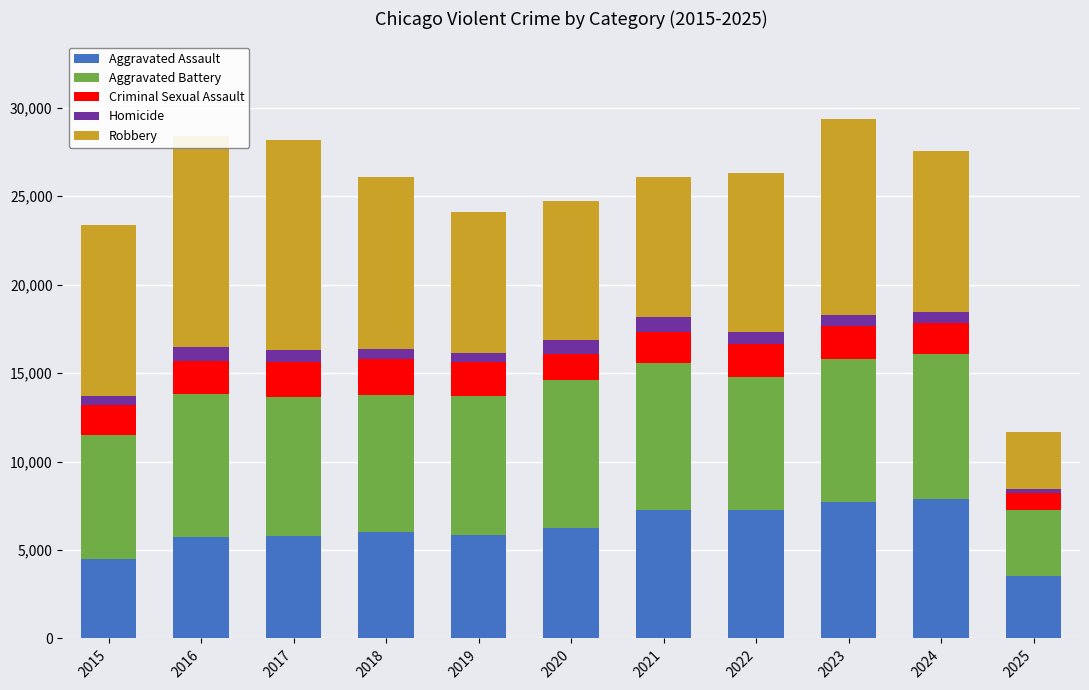

What is the smallest value displayed?

221